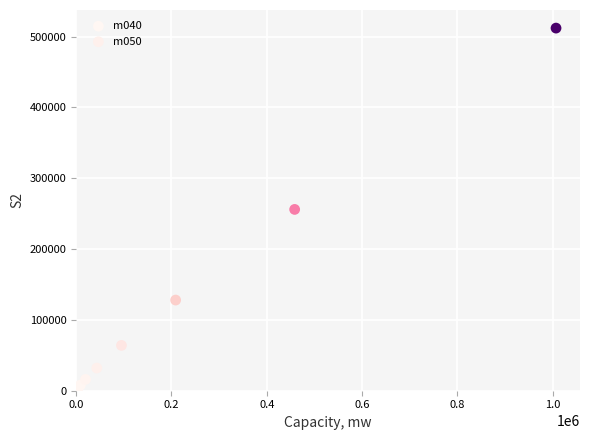

Which series contains the highest Y value?

m050